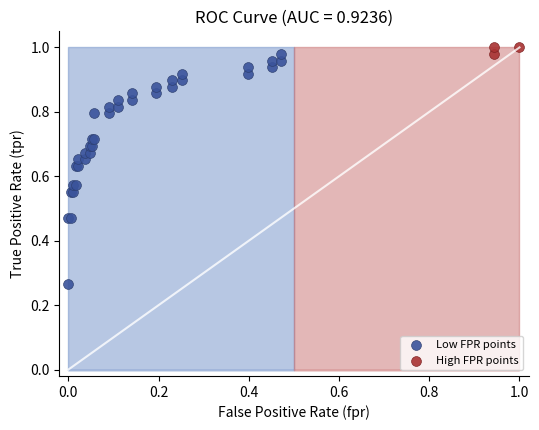

Which series contains the highest Y value?

High FPR points